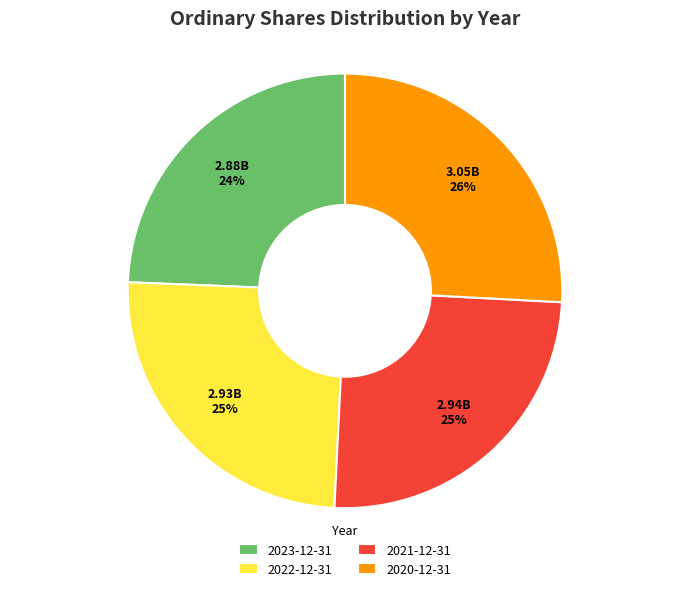

True or false: 2020-12-31 accounts for 26% of the total.

True